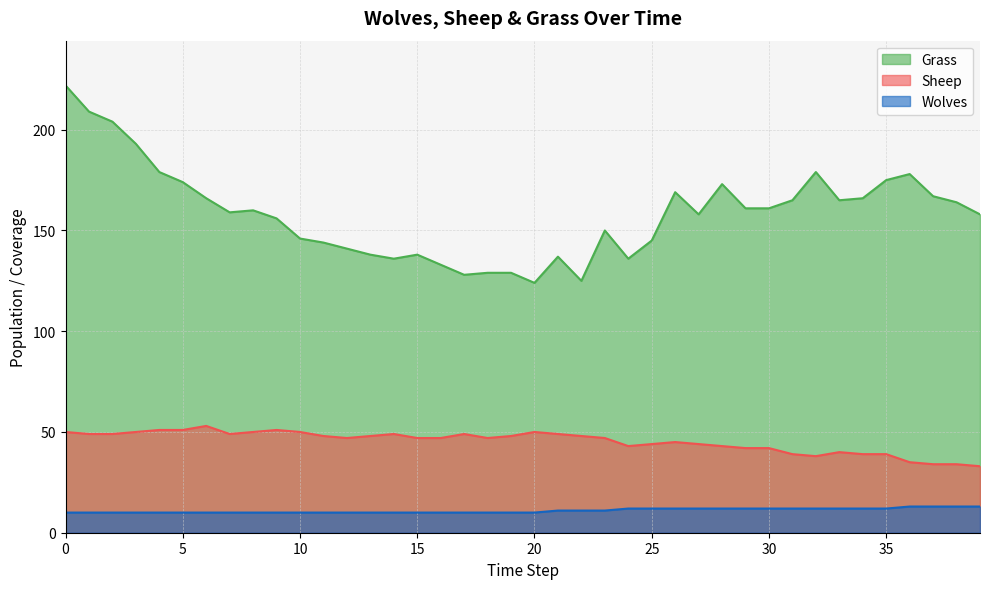

How many lines are shown in the chart?

3